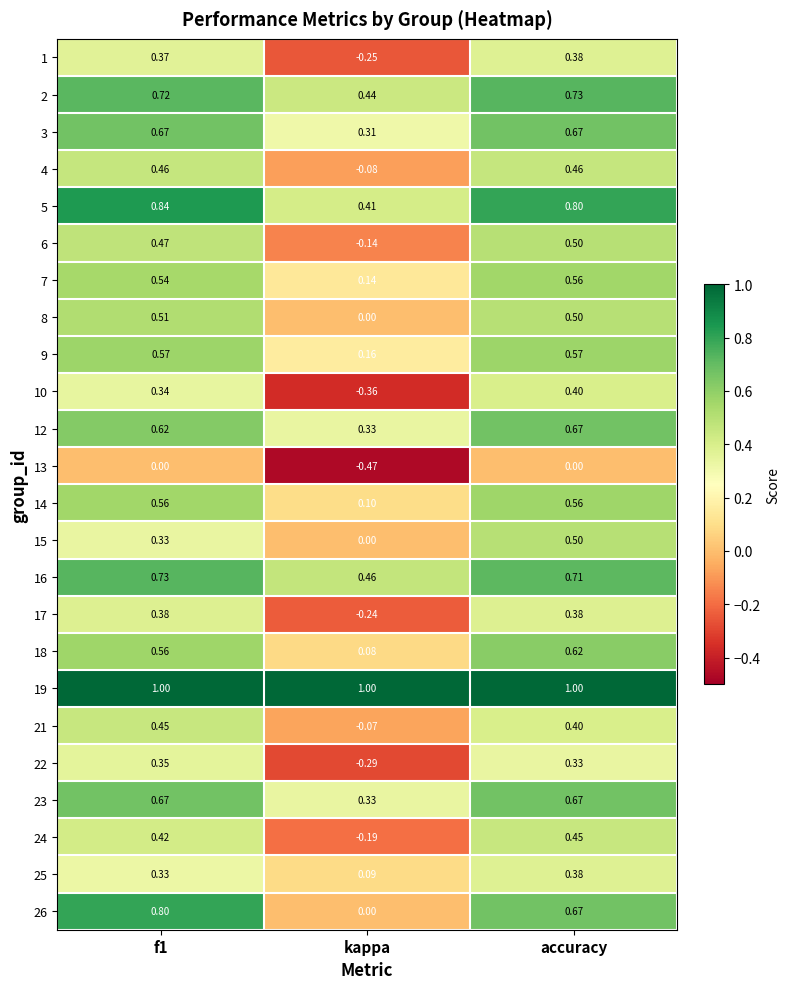

Is the value of 9 at accuracy greater than the value of 23 at kappa?

Yes